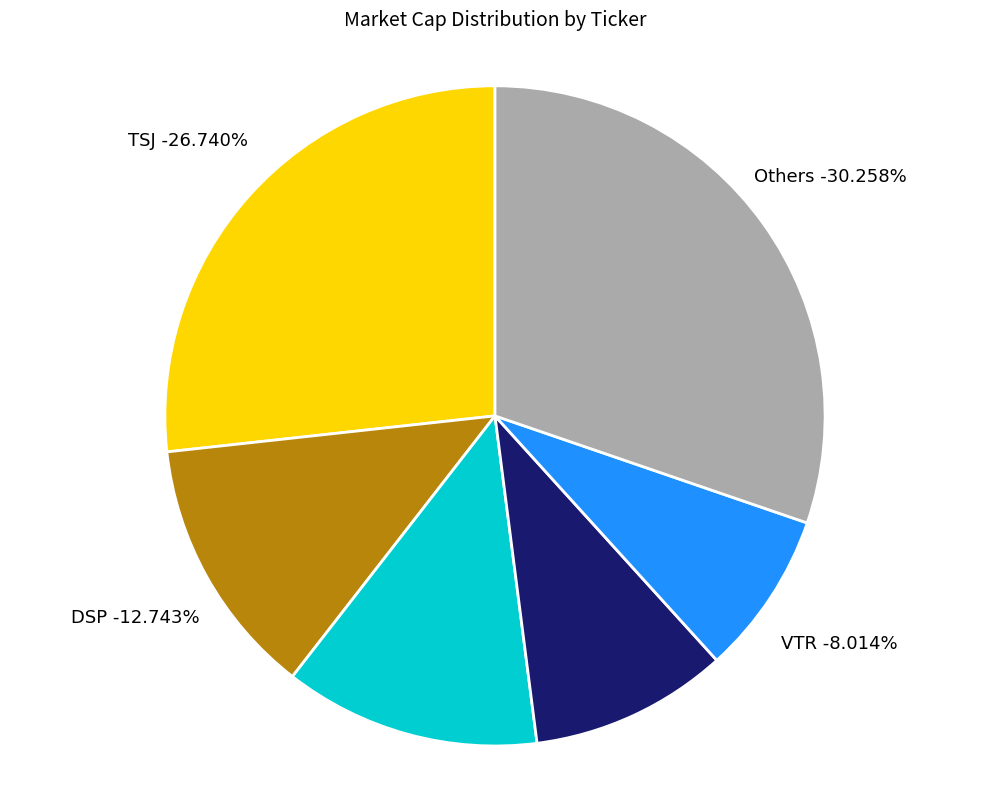

Which has a higher value, TSJ or SKG?

TSJ